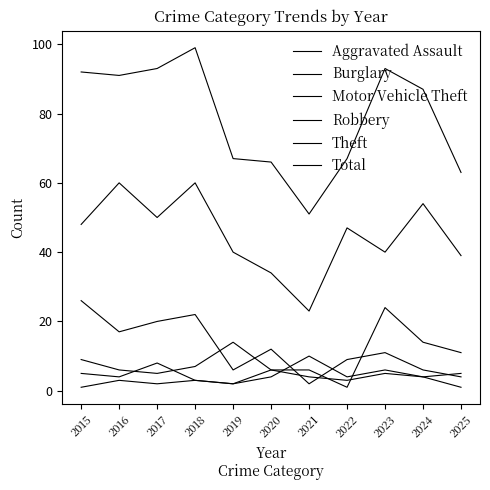

Count the number of data series in this chart.

6